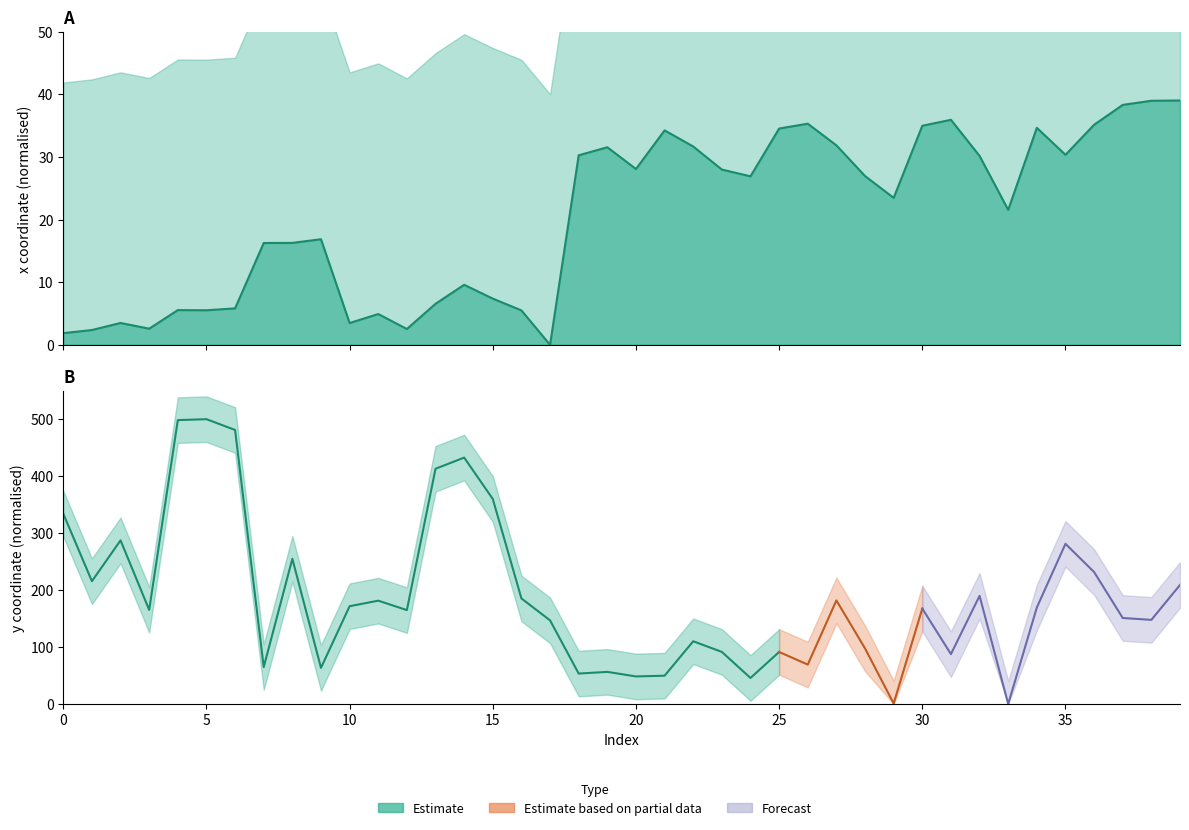

Reading left to right, extract all data points from this chart.

1.9	2.4	3.5	2.6	5.5	5.5	5.8	16.3	16.3	16.9	3.5	4.9	2.5	6.6	9.6	7.4	5.5	0.0	30.3	31.5	28.1	34.2	31.7	28.0	26.9	34.5	35.3	31.8	26.9	23.5	35.0	35.9	30.2	21.5	34.6	30.3	35.1	38.3	39.0	39.0